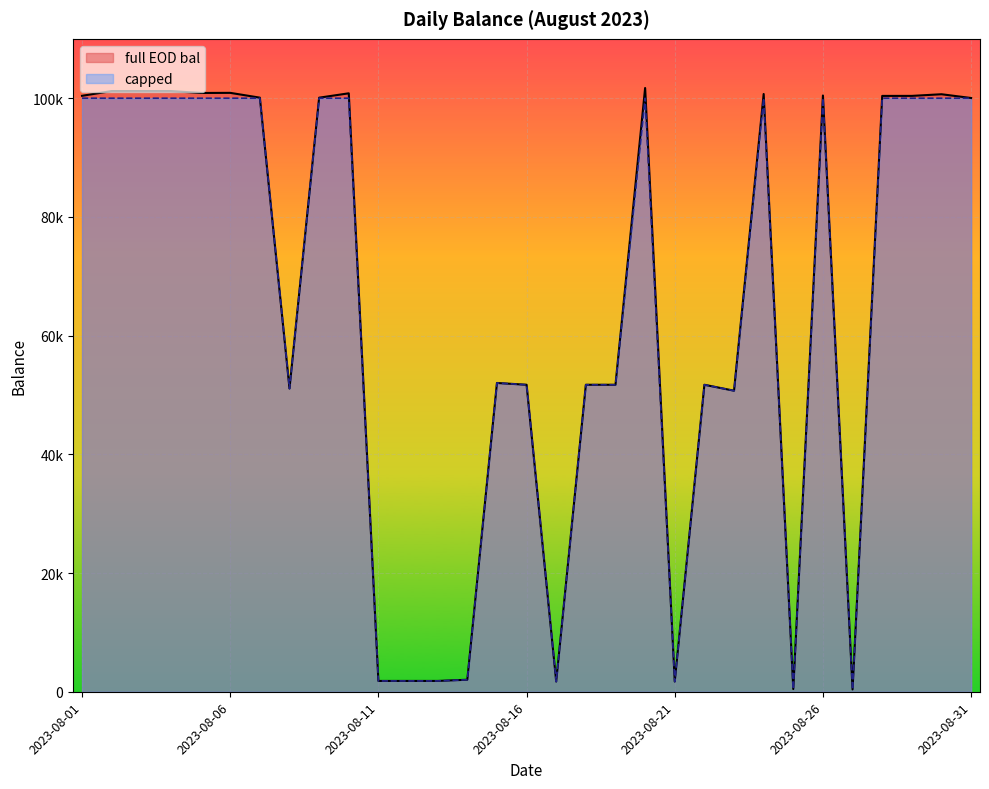

True or false: full EOD bal has a value of 171433.9 at 2023-08-28.

False